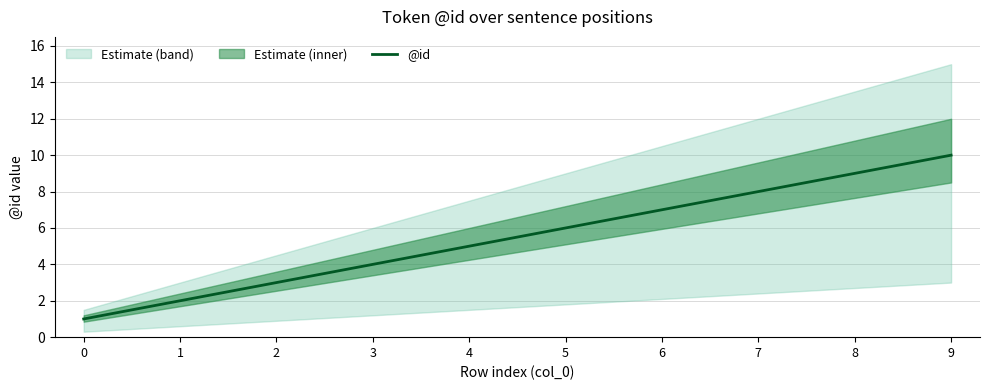

What is the change in value from 4 to 8?

+4